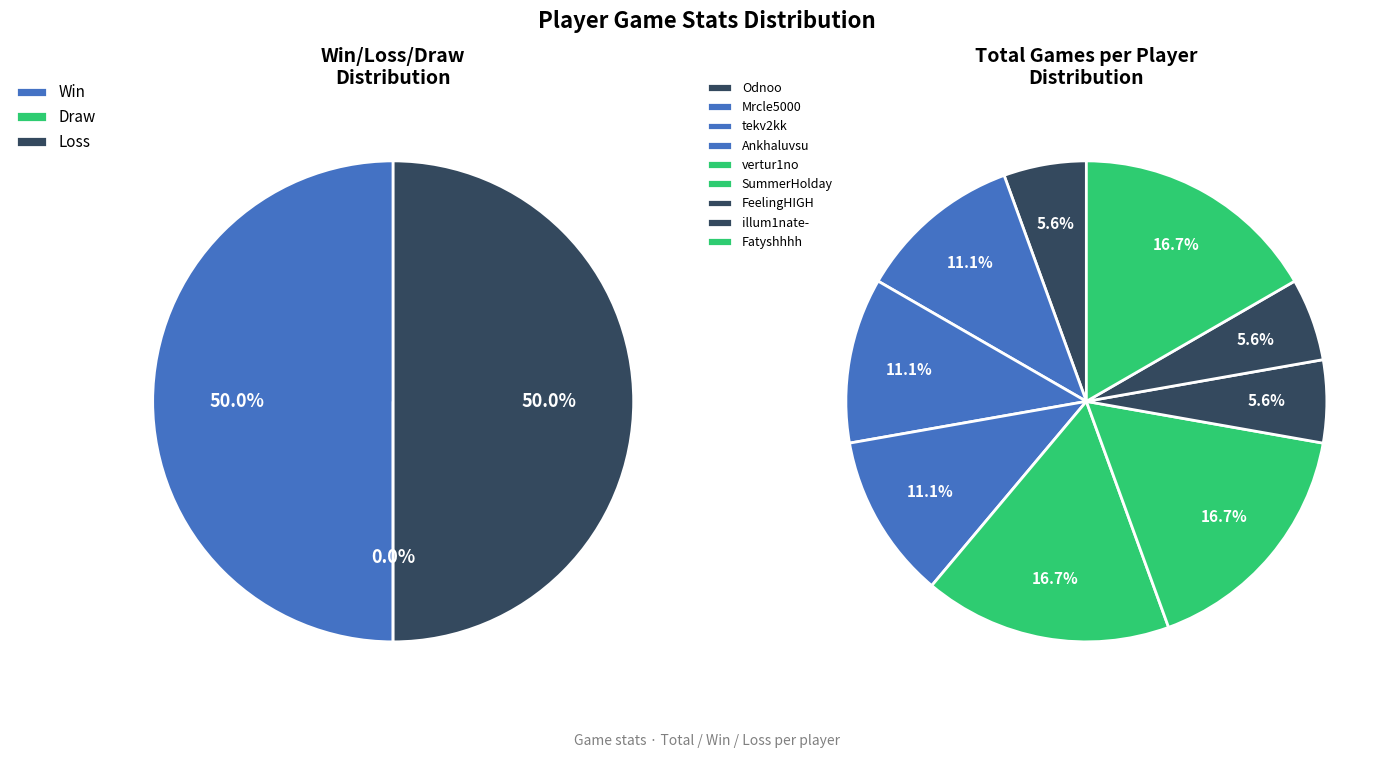

To the nearest percent, what portion does tekv2kk represent?

11%